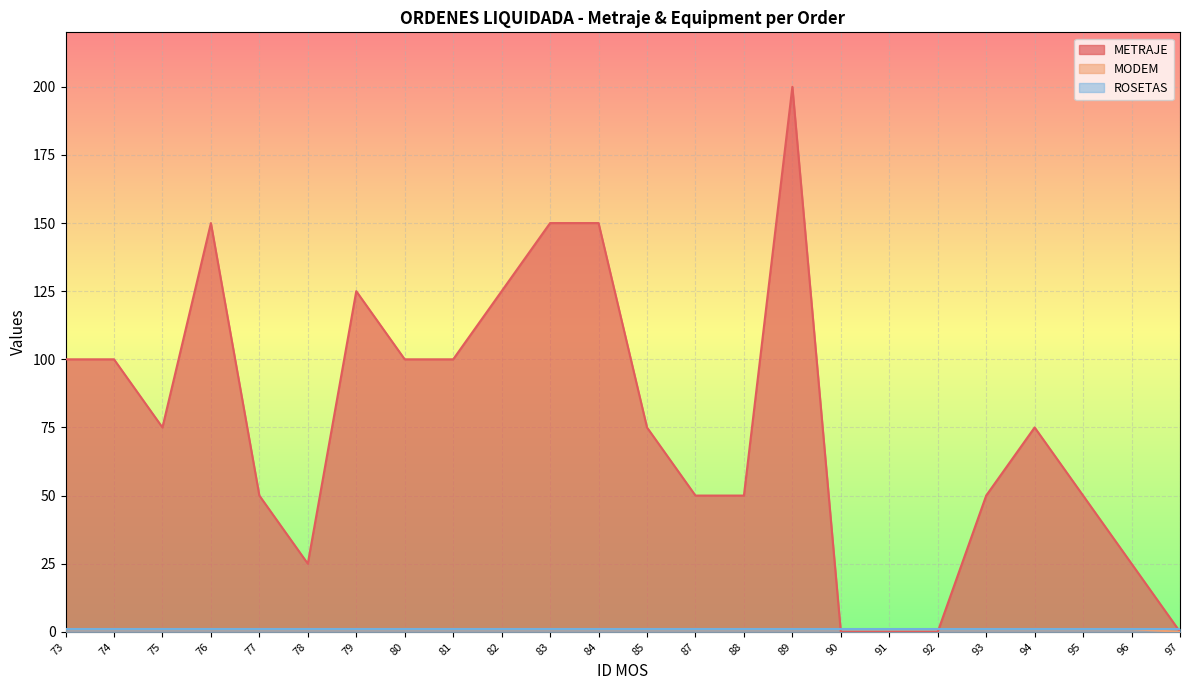

How many METRAJE values are between 50 and 125?

14